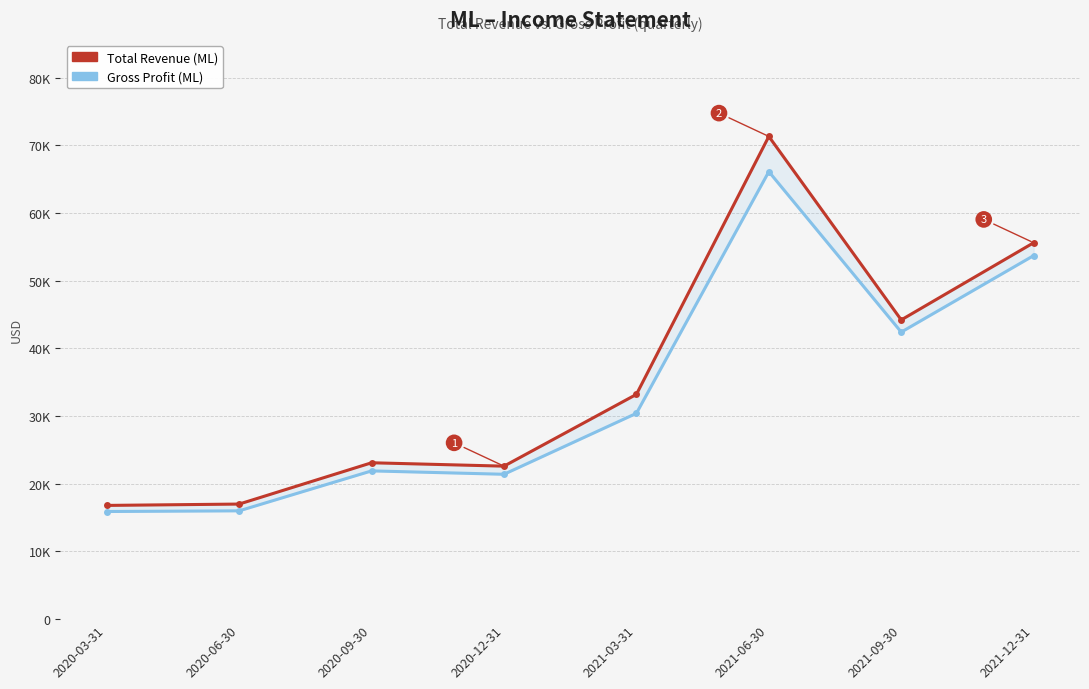

What is the minimum value shown in the chart?

15900